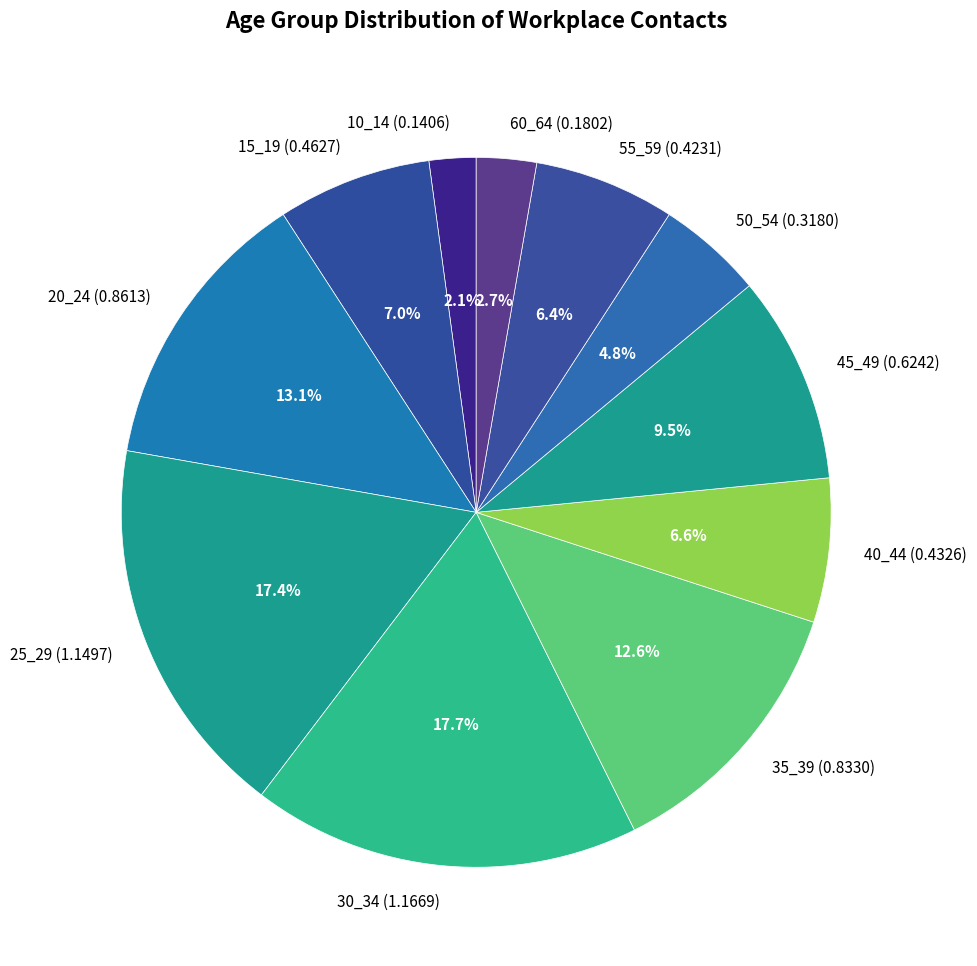

How much of the chart is everything except 25_29?

82.6%